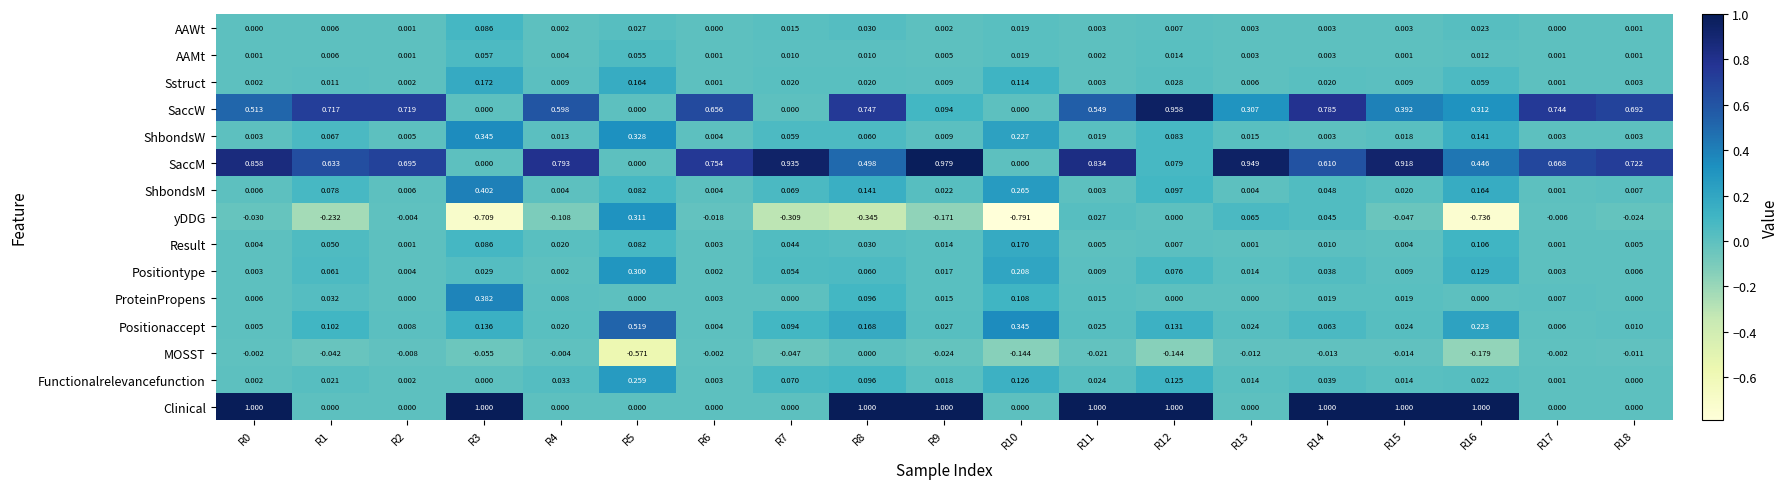

List the series in order of their peak value, lowest first.

MOSST, AAMt, AAWt, Result, Sstruct, Functionalrelevancefunction, Positiontype, yDDG, ShbondsW, ProteinPropens, ShbondsM, Positionaccept, SaccW, SaccM, Clinical